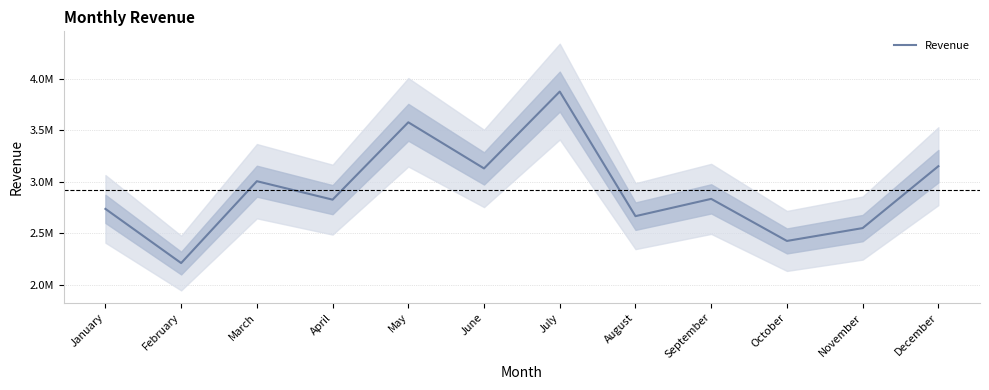

Approximately how many times larger is the value at February compared to June?

0.7